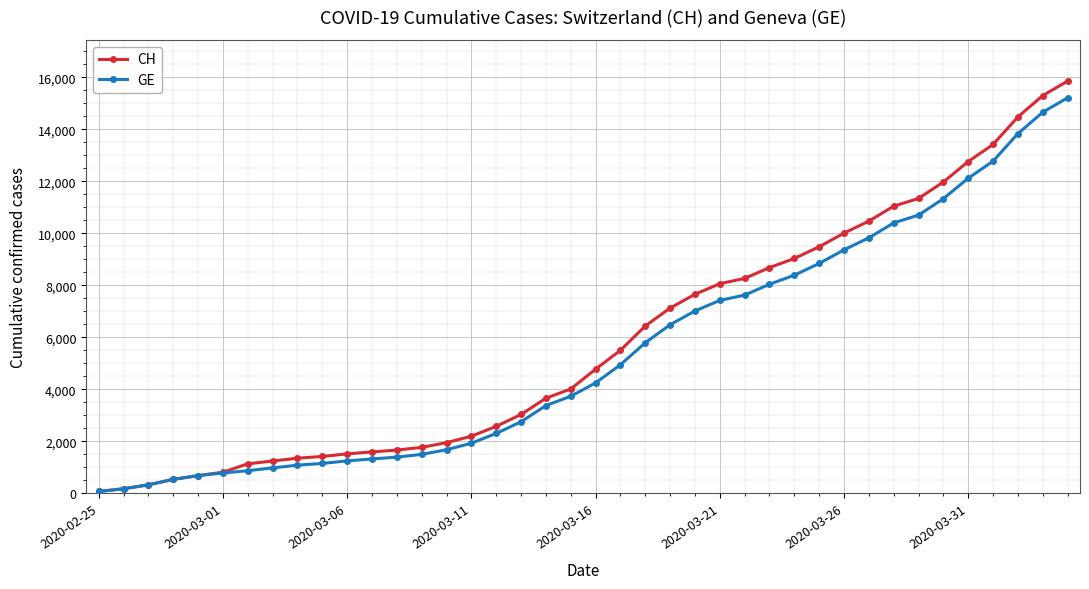

Which series has the widest spread of values?

CH